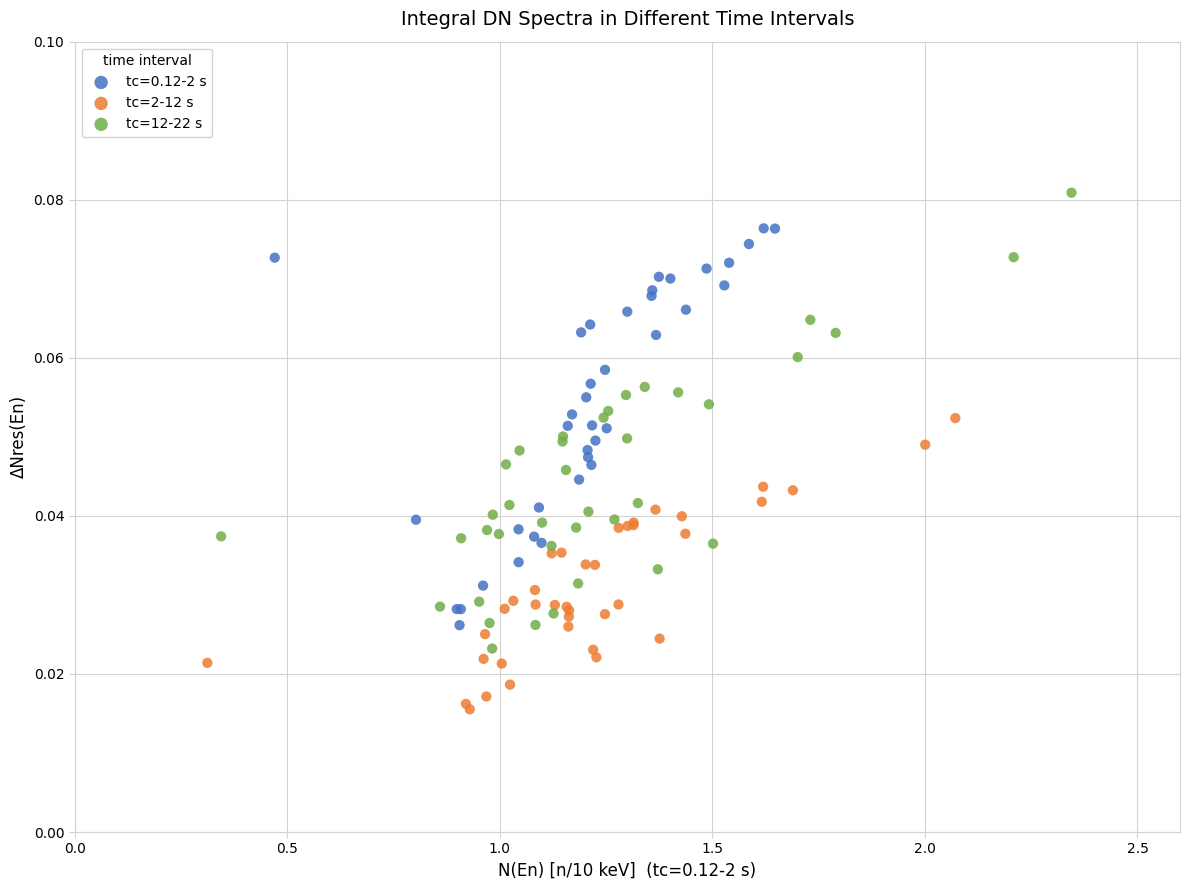

Which series has the largest Y range (max minus min)?

tc=12-22 s